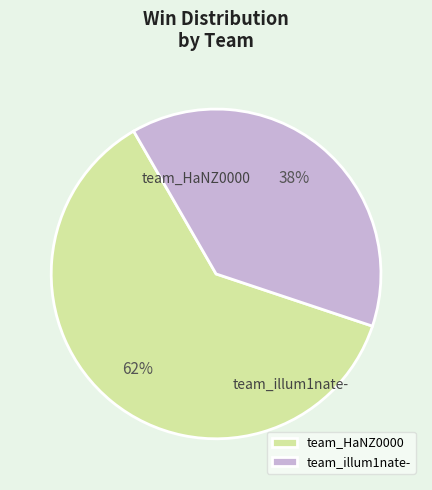

To the nearest percent, what is the average slice percentage?

50%